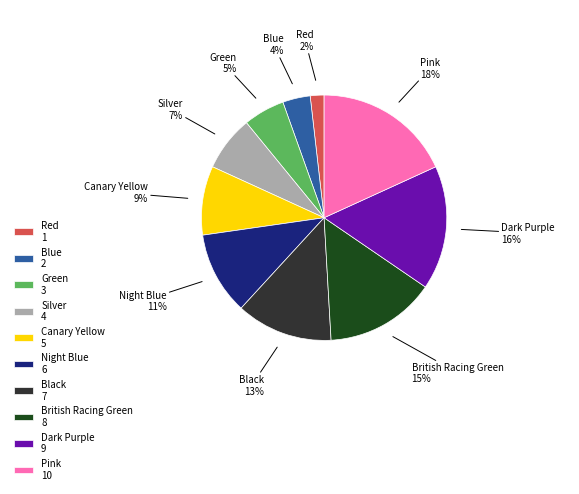

Is the sum of Silver 4 and British Racing Green 8 greater than half?

No